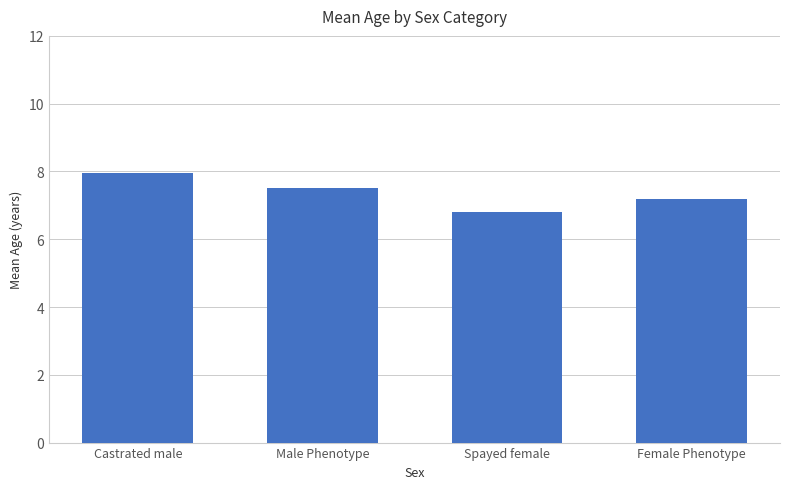

Reading right to left, list all the values displayed in this chart.

Female Phenotype=7.2	Spayed female=6.8	Male Phenotype=7.5	Castrated male=7.9